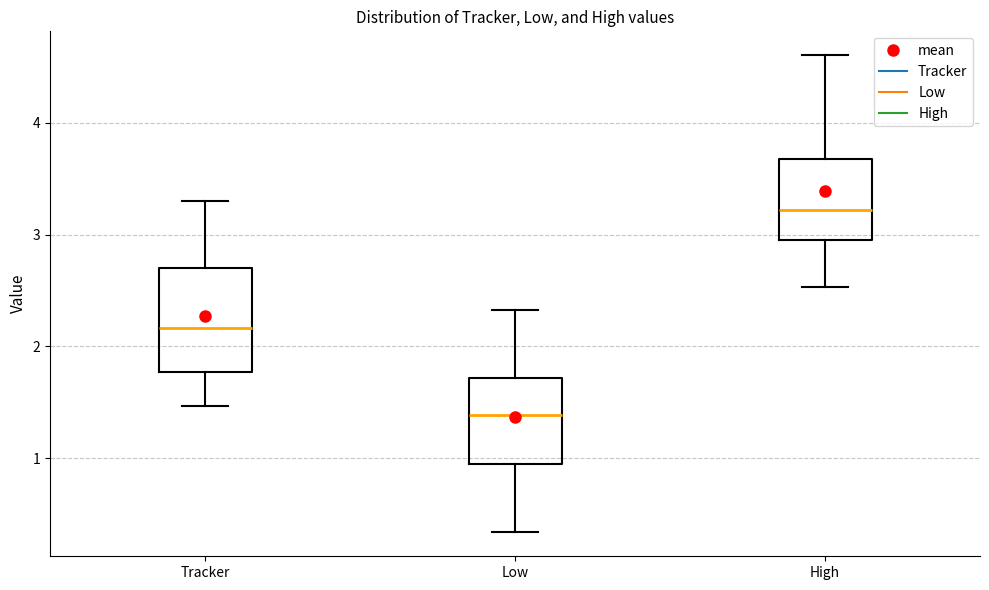

Where does the median line of the box for Low sit on the y-axis? The values are not printed on the chart, so give them approximately, as read against the axis.

1.4